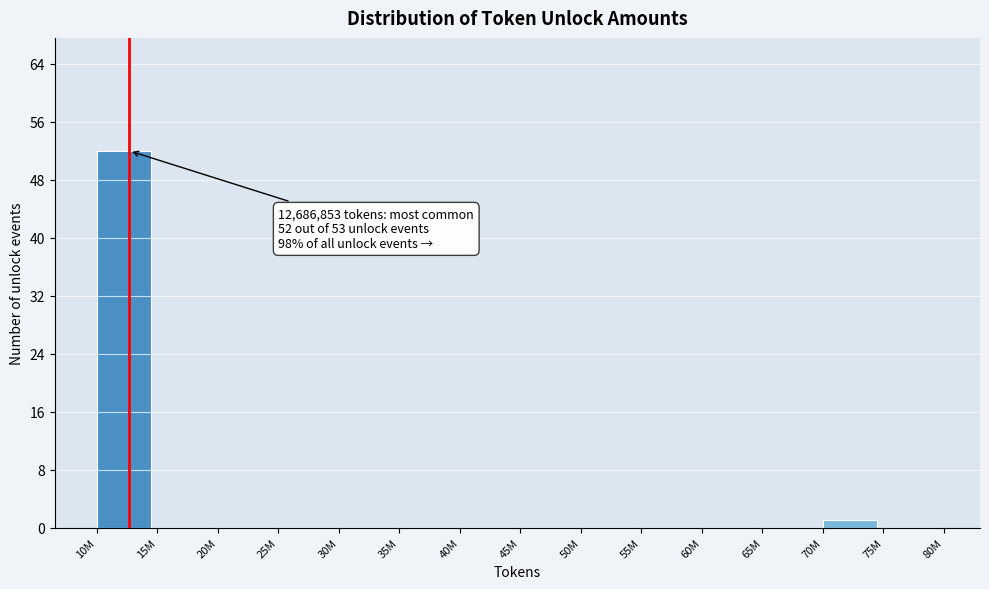

Reading right to left, transcribe all the data shown in this chart.

75M=0	70M=1	65M=0	60M=0	55M=0	50M=0	45M=0	40M=0	35M=0	30M=0	25M=0	20M=0	15M=0	10M=52